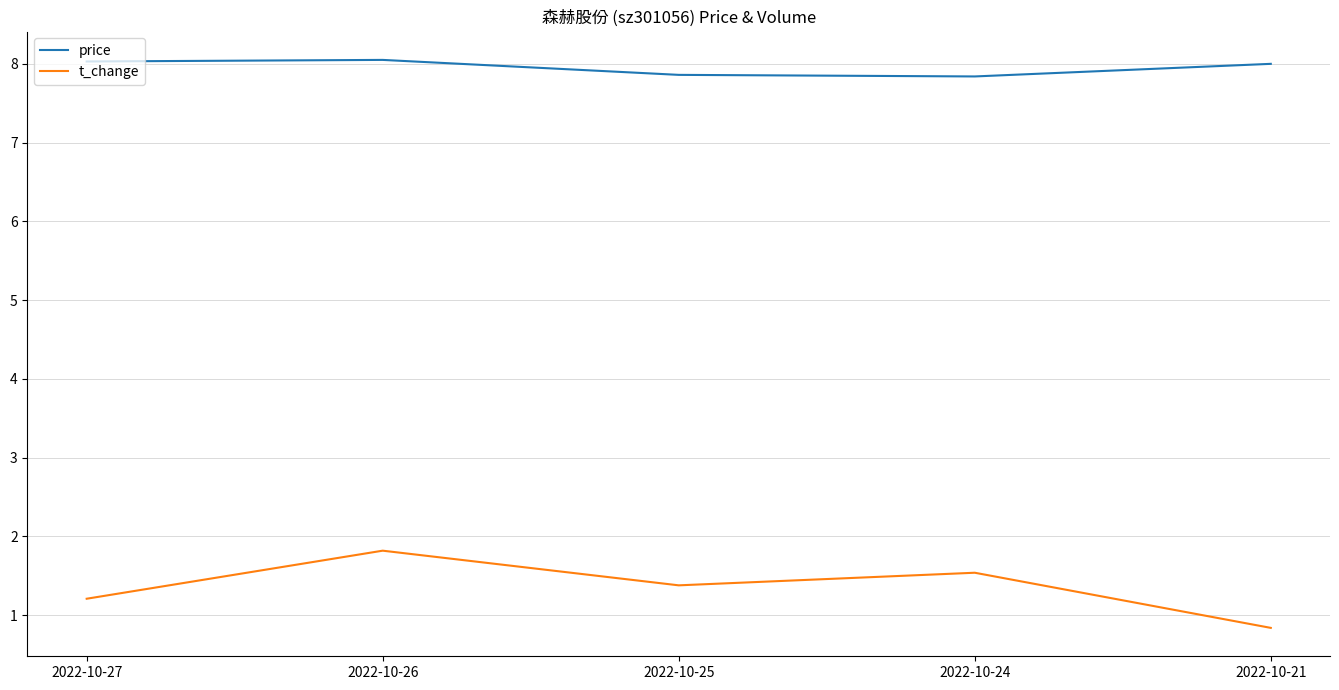

Which series has the largest total across all categories?

price